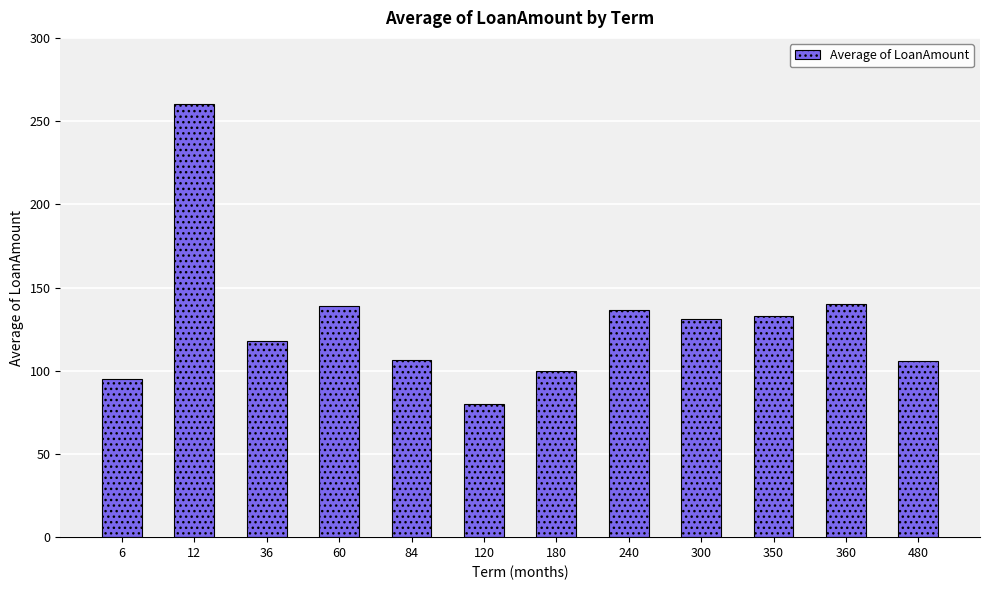

What is the sum of all values?

1544.8